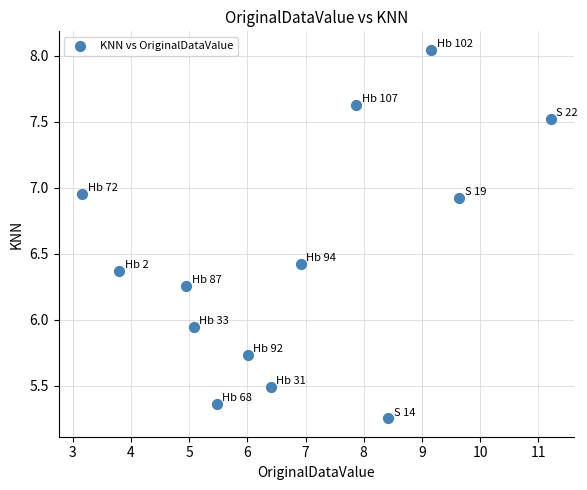

What is the range of Y values (max minus min)?

2.8